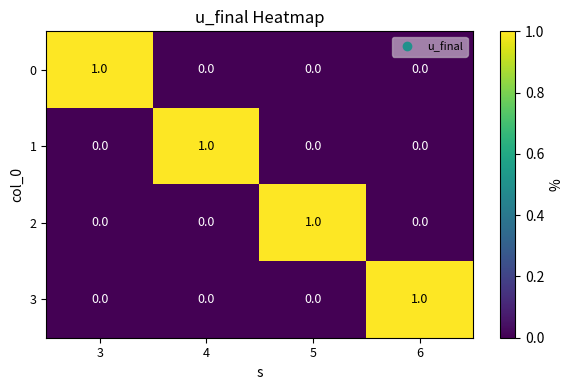

How many distinct data groups are displayed?

4